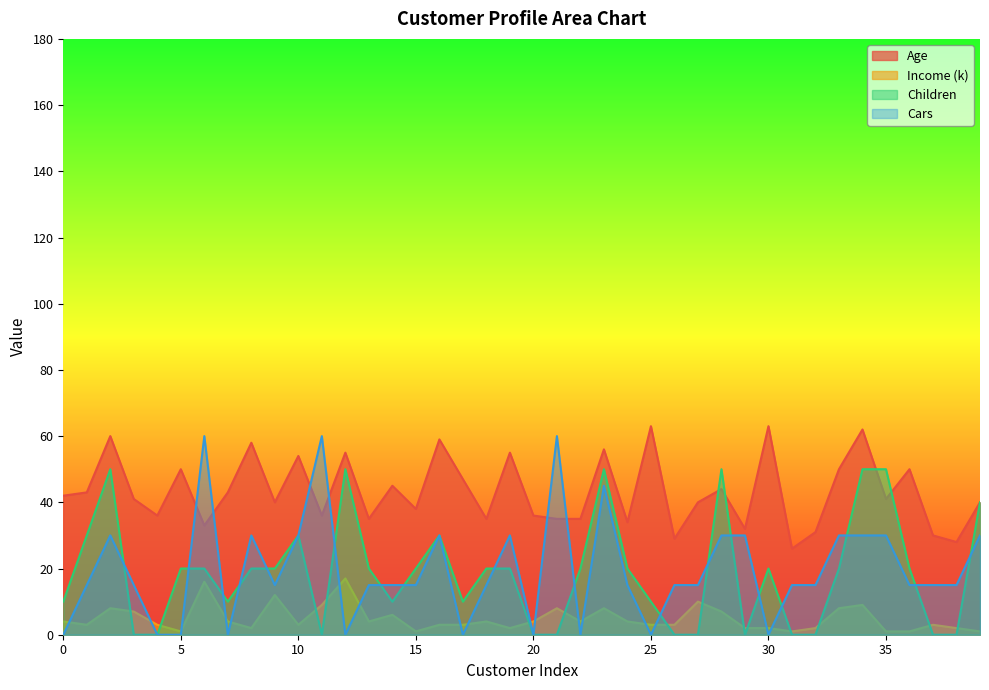

What is the sum of the Children values at 35 and 30?

70